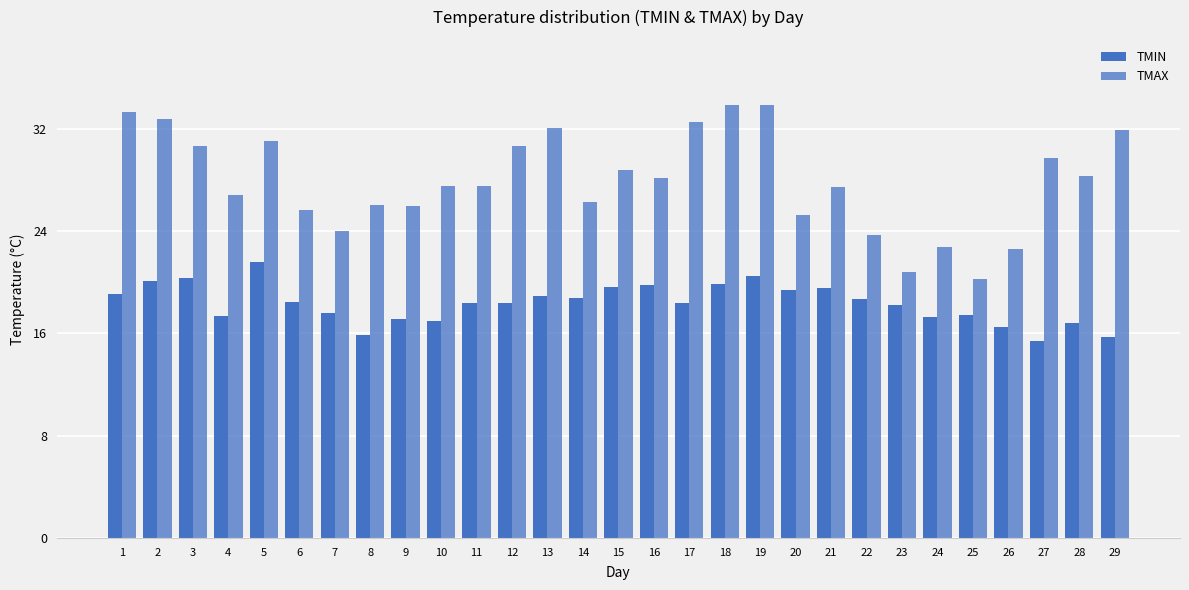

Does the chart contain stacked bars?

No